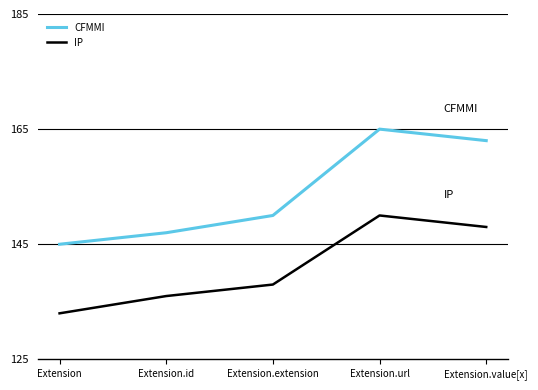

Where is the first local maximum for CFMMI?

Extension.url